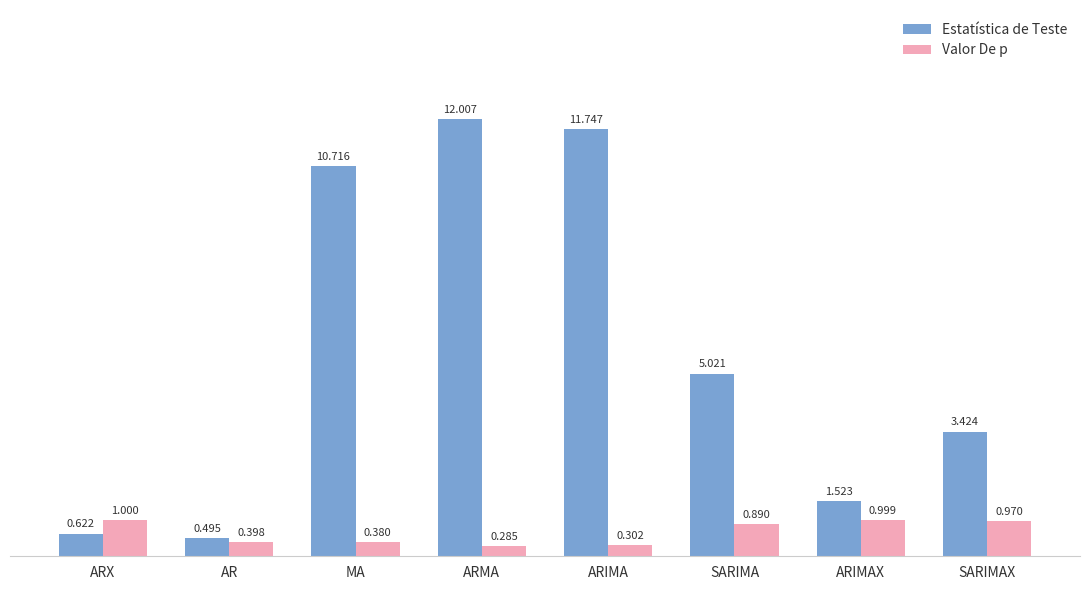

List the series in order of their overall mean, highest first.

Estatística de Teste, Valor De p